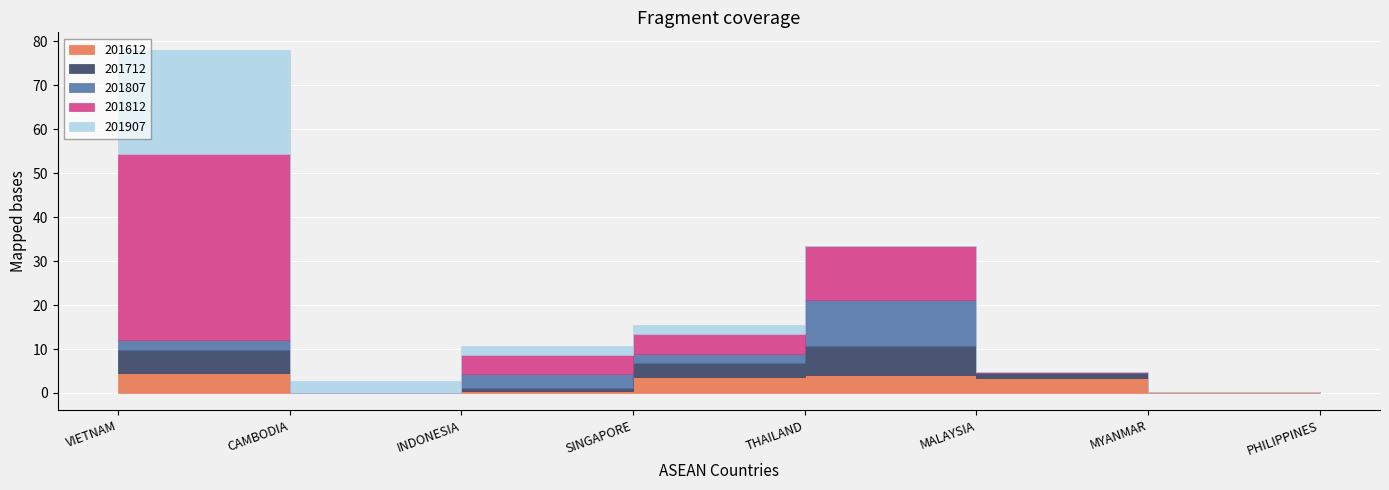

Reading right to left, list all the values displayed in this chart.

201612: 0.0	0.3	3.5	4.1	3.6	0.4	0.0	4.5
201712: 0.0	0.0	1.1	6.7	3.2	0.7	0.0	5.2
201807: 0.0	0.0	0.0	10.3	2.2	3.2	0.0	2.3
201812: 0.0	0.0	0.2	12.3	4.6	4.4	0.0	42.3
201907: 0.0	0.0	0.0	0.0	1.8	2.1	2.6	23.8